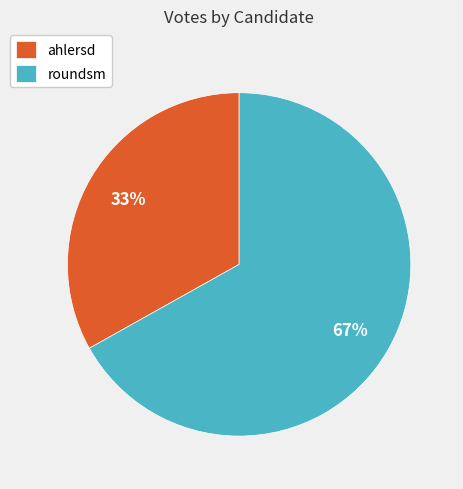

How many segments does this pie chart have?

2